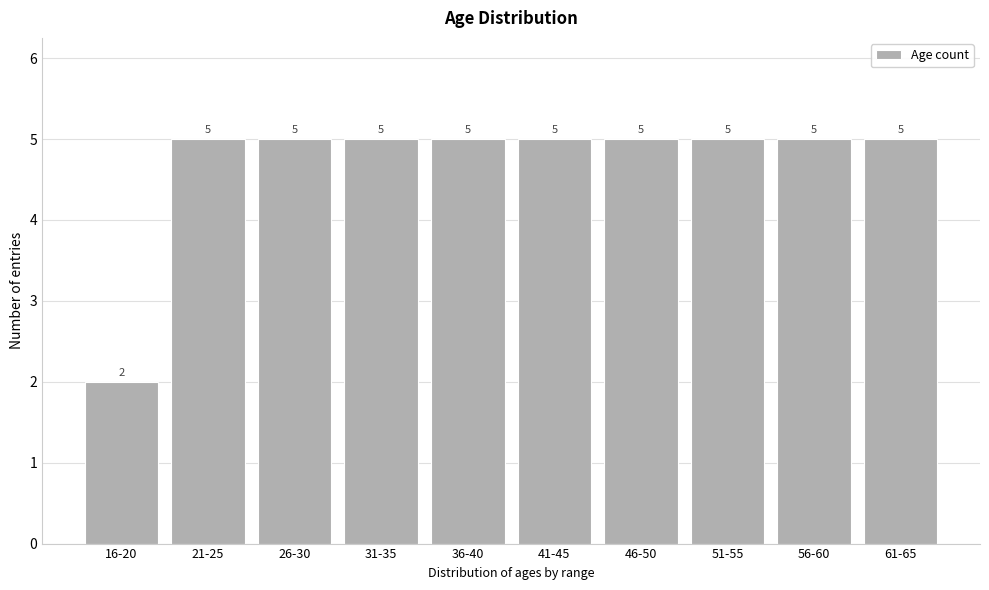

Reading right to left, transcribe all the data shown in this chart.

5	5	5	5	5	5	5	5	5	2